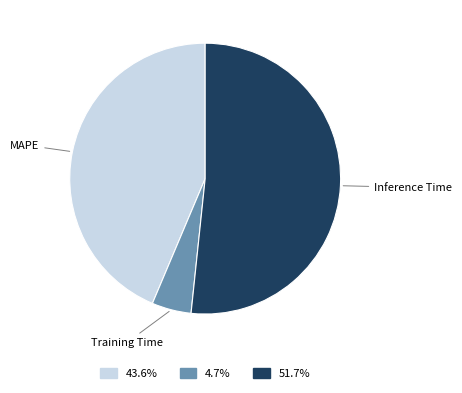

Does any single category account for the majority?

Yes